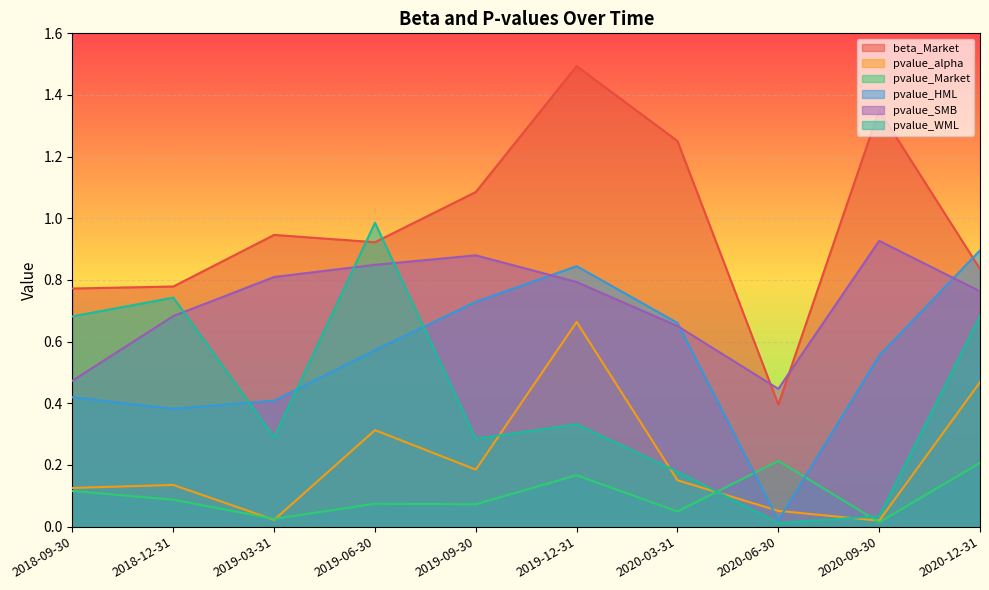

Is the value of pvalue_SMB at 2019-12-31 greater than the value of pvalue_HML at 2019-12-31?

No